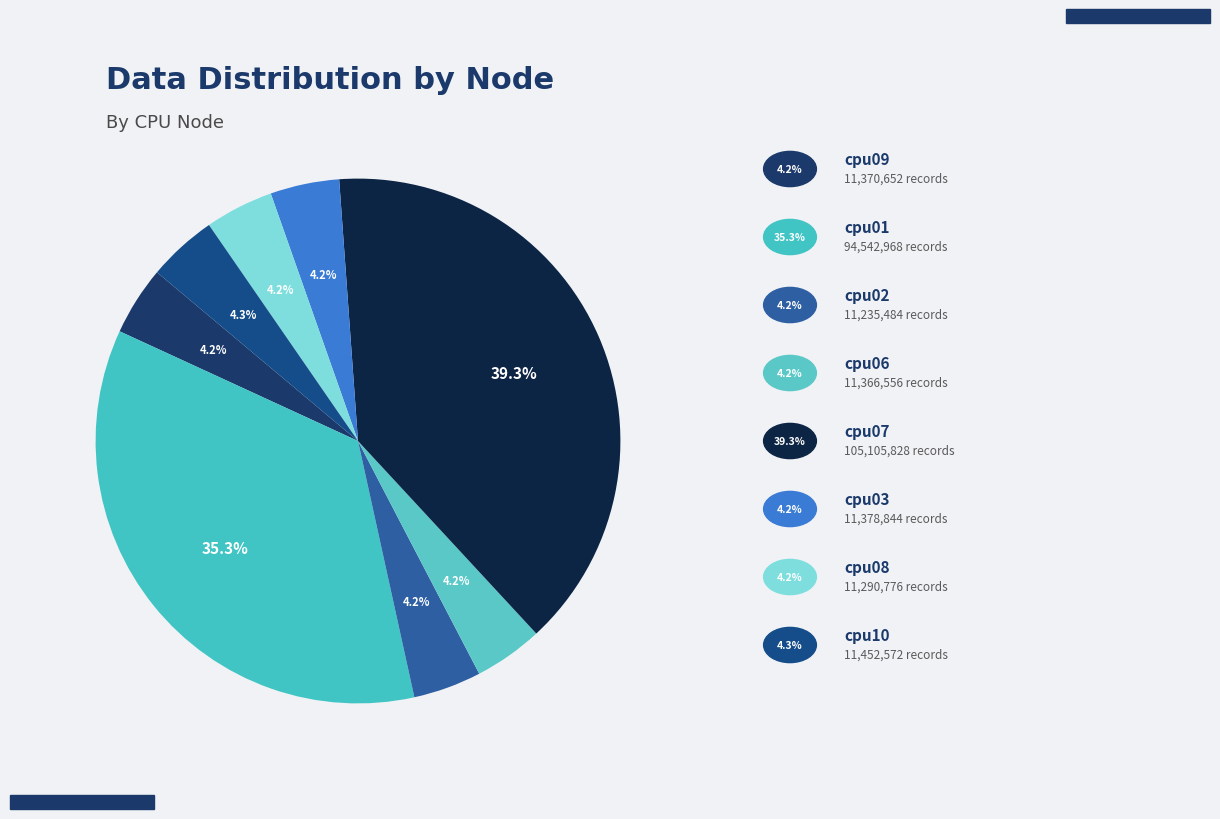

What is the largest slice in the pie chart?

cpu07